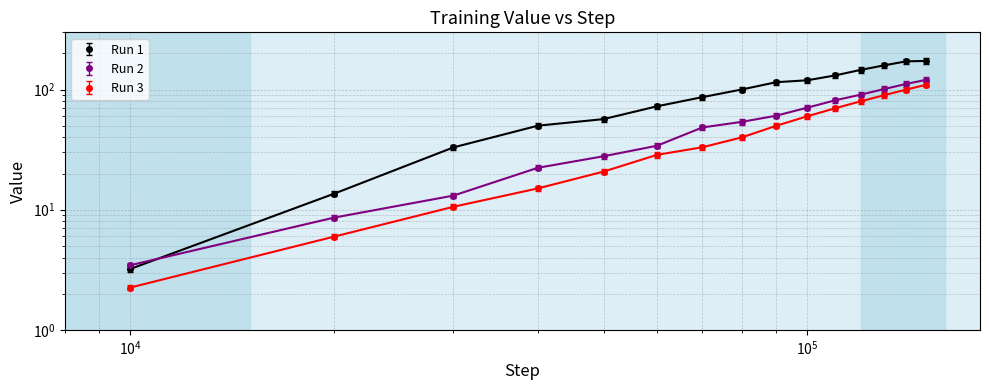

Which series has the largest total across all categories?

Run 1